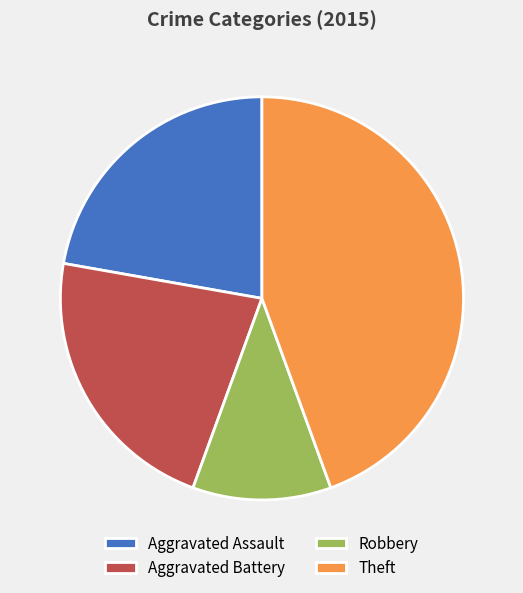

Combined, do Robbery and Aggravated Battery account for over 50%?

No